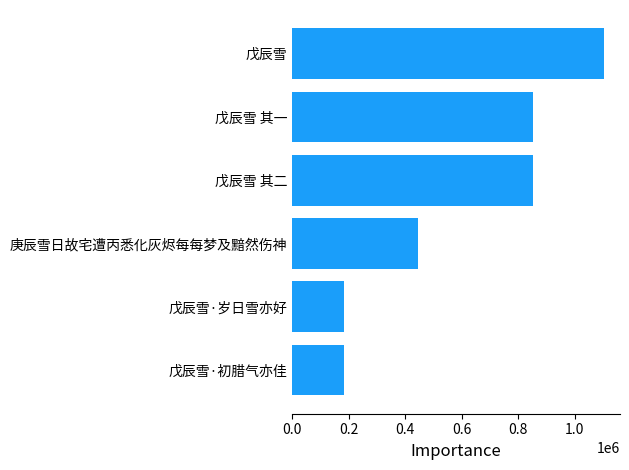

What is the ratio of the value at 戊辰雪 其一 to the value at 戊辰雪 其二?

1.0